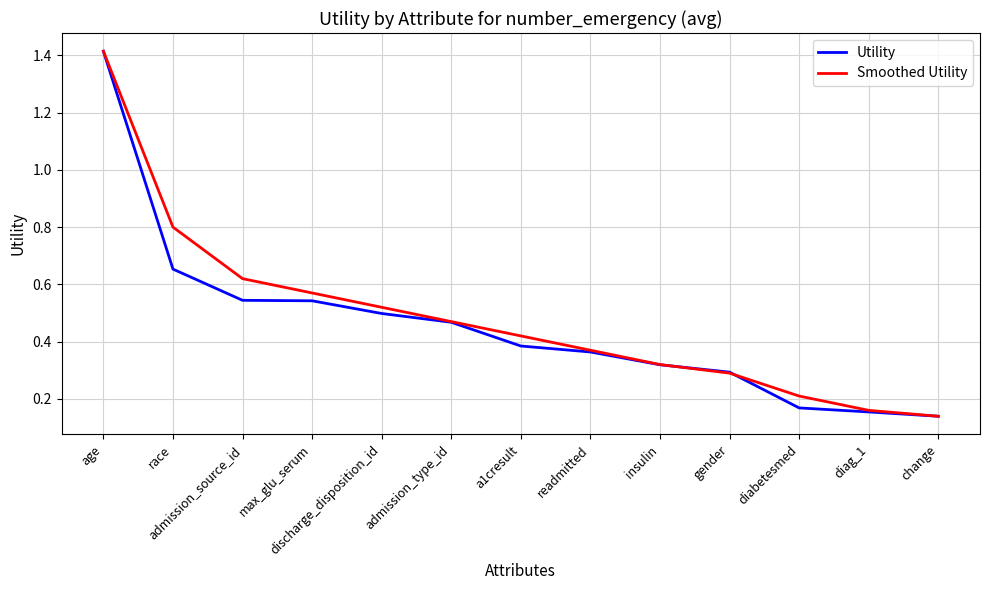

What position from the left is age?

1